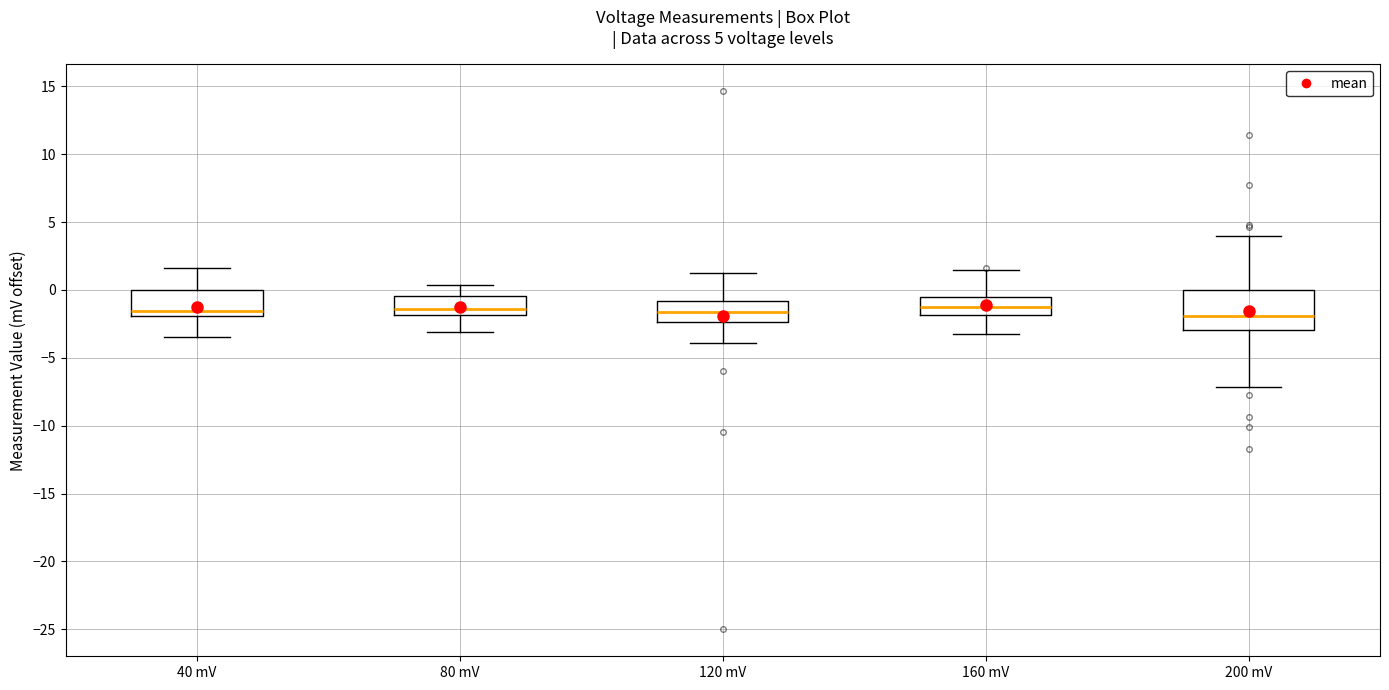

Which box is the tallest, from its lower edge to its upper edge?

200 mV